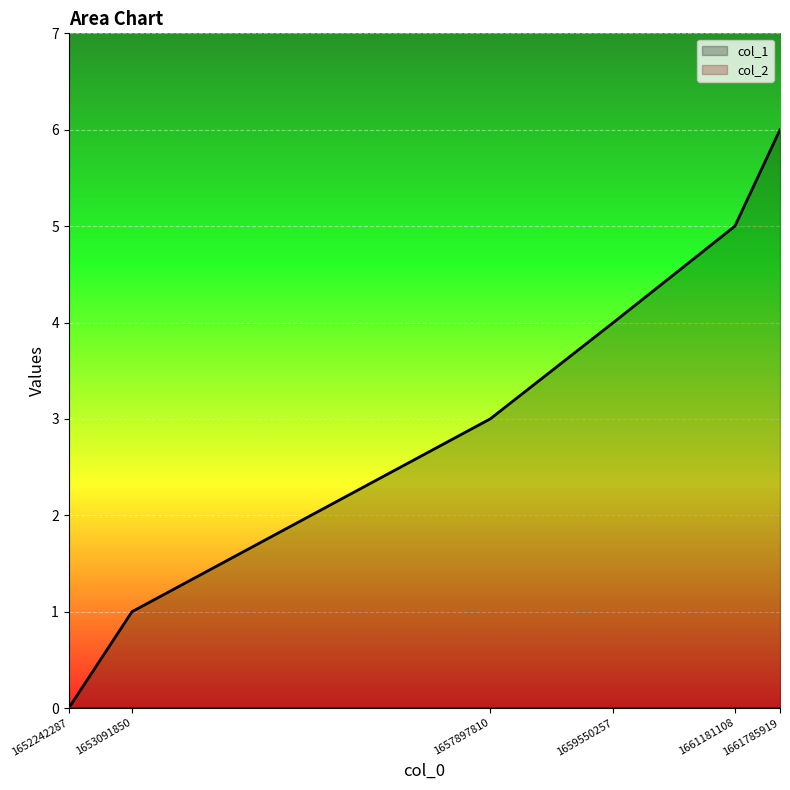

What is the greatest value displayed?

6